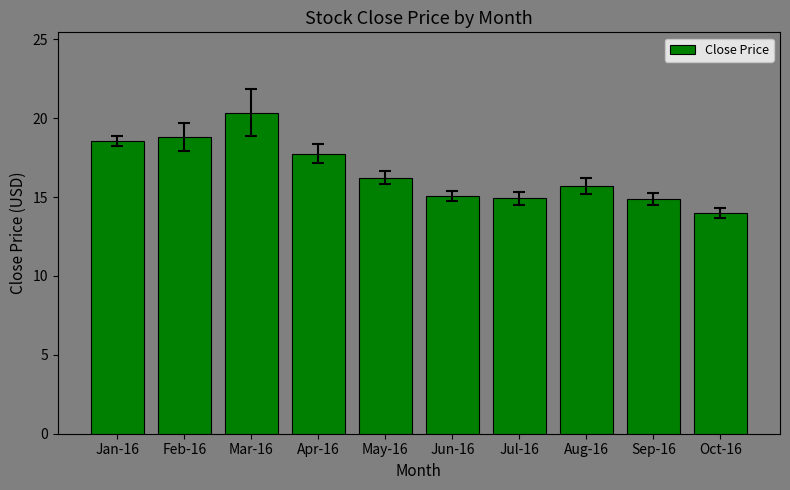

Read the value at May-16.

16.2